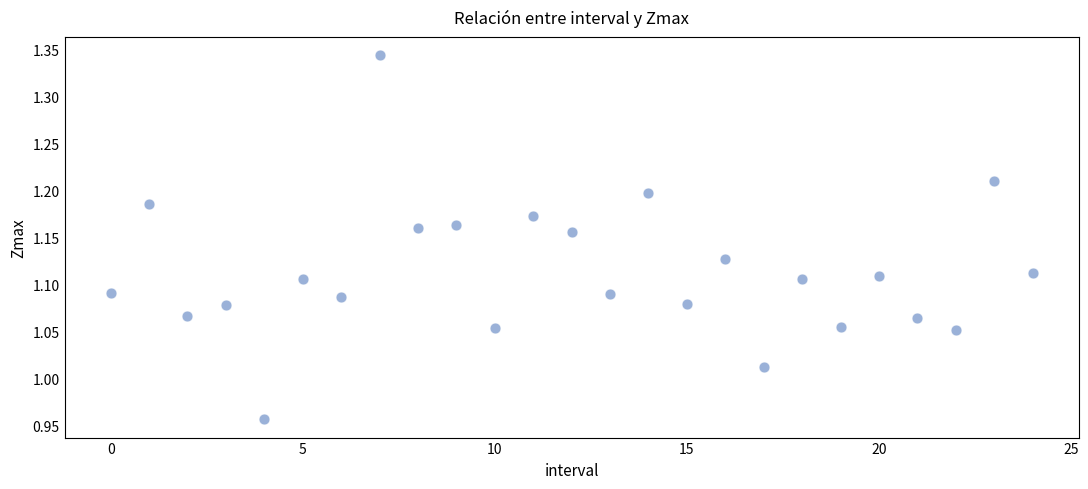

What is the range of Y values (max minus min)?

0.4